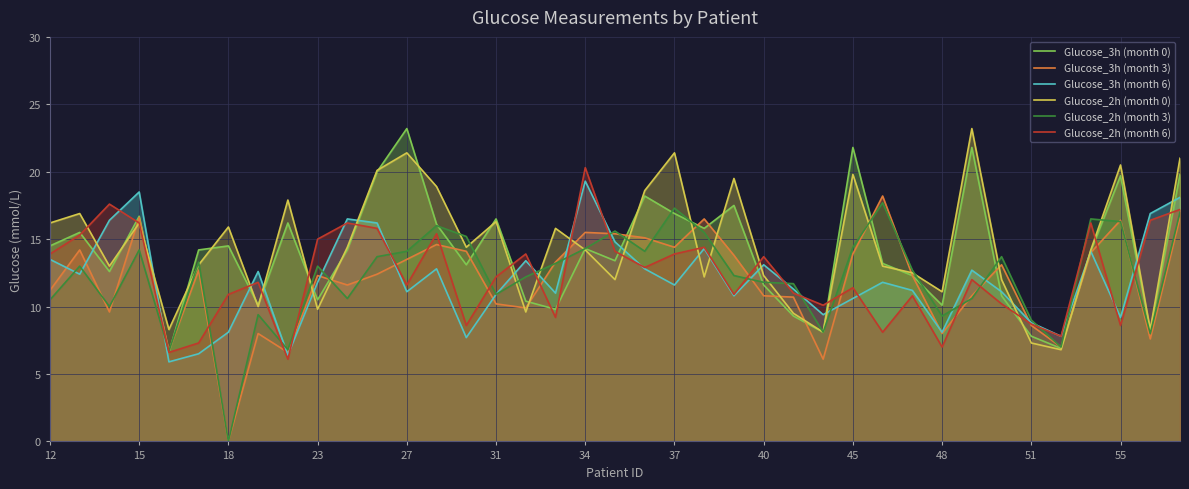

What is the highest value of the Glucose_2h (month 6) series?

20.3